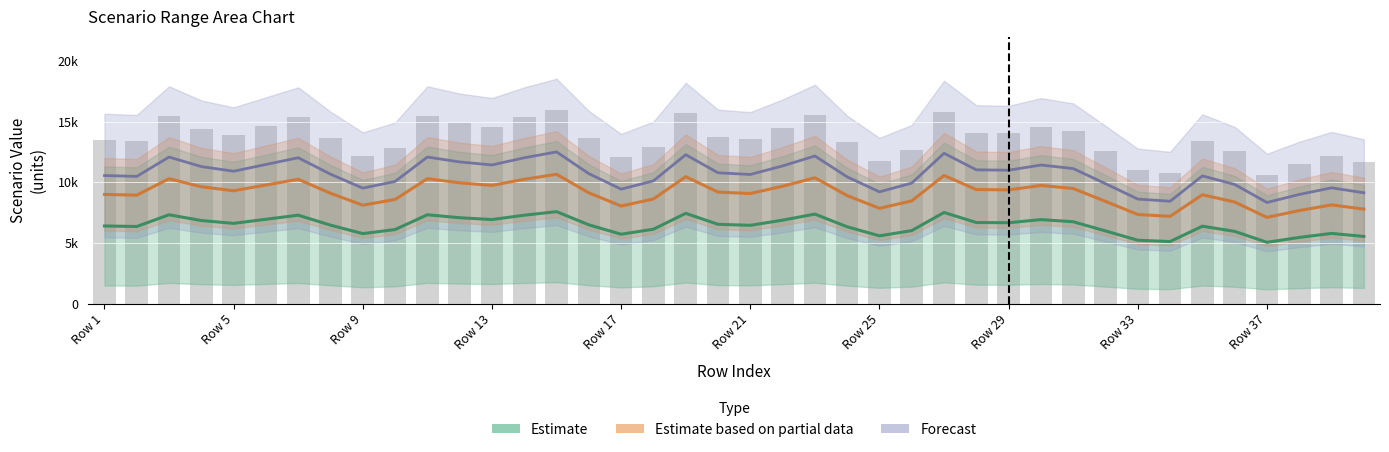

What is the difference between the maximum and minimum values in the Scen_2 series?

5324.2